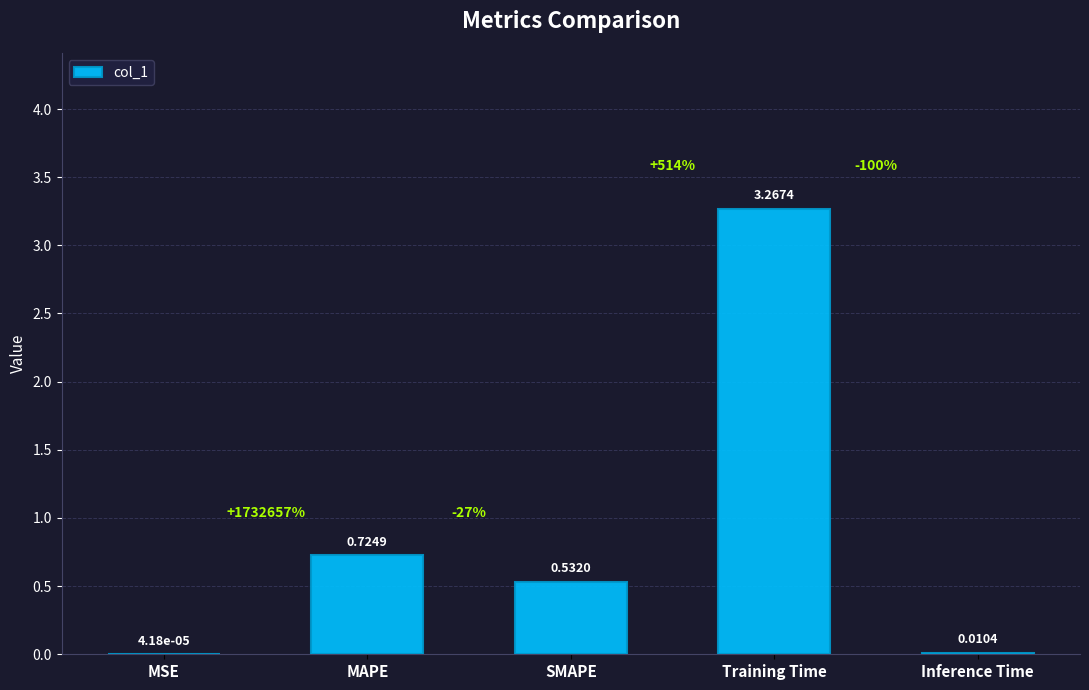

Between MSE and MAPE, which is larger?

MAPE